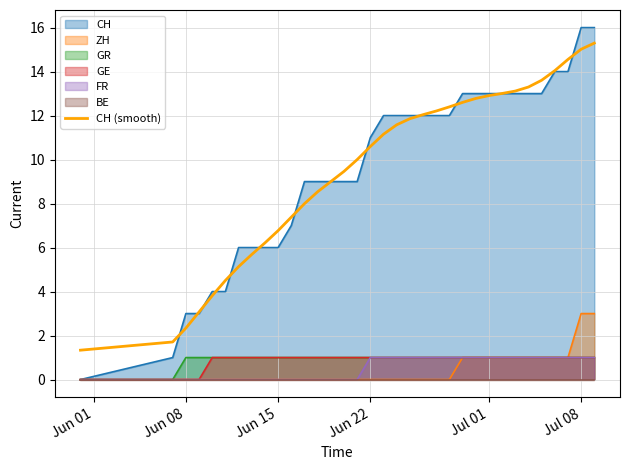

True or false: the data shows 7.4 at 10.

True